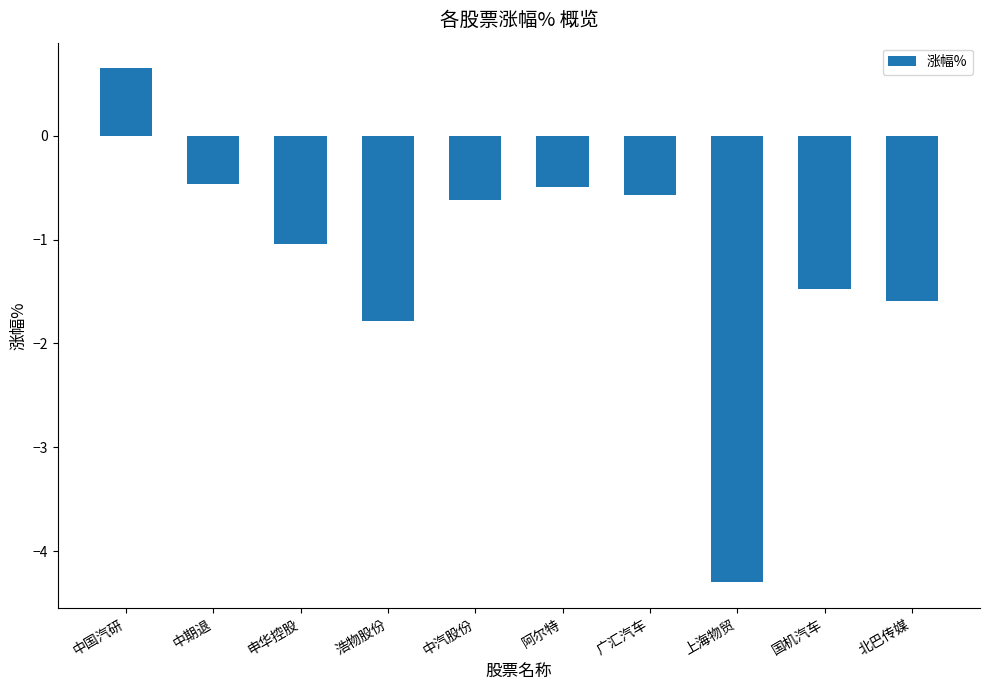

What is the value of the 10th bar from the left?

-1.6